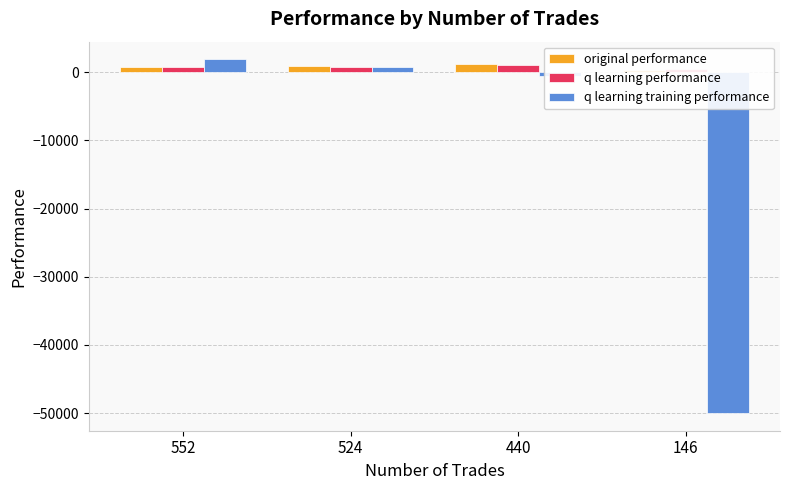

Rank the categories by original performance value from lowest to highest.

146, 552, 524, 440